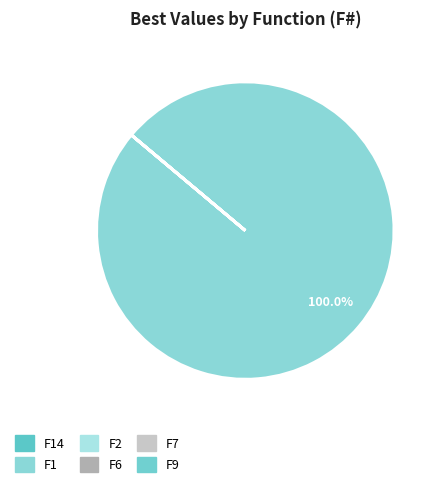

Which slice is the smallest?

F6